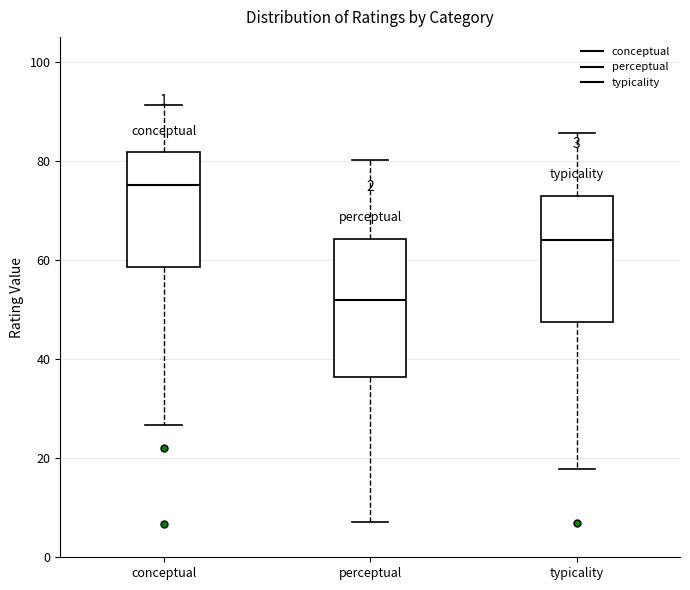

Where is the lower edge of the box for conceptual on the y-axis? The values are not printed on the chart, so give them approximately, as read against the axis.

58